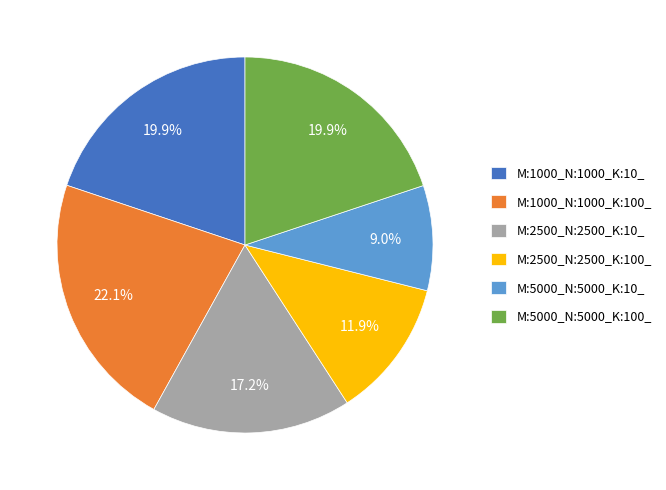

Which category has the biggest portion of the pie?

M:1000_N:1000_K:100_